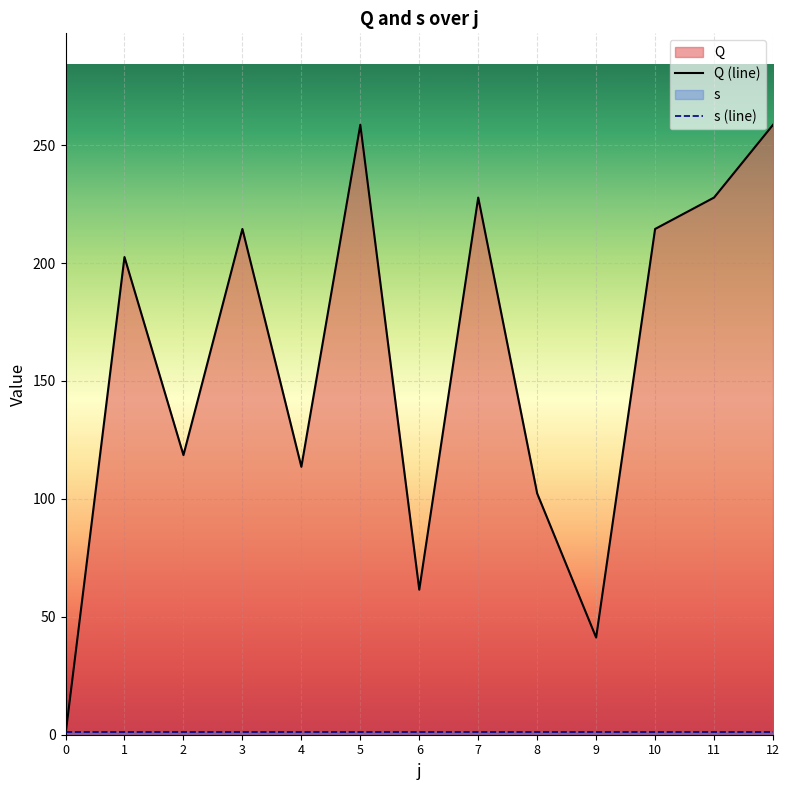

True or false: the data shows 102.3 at 8.

True